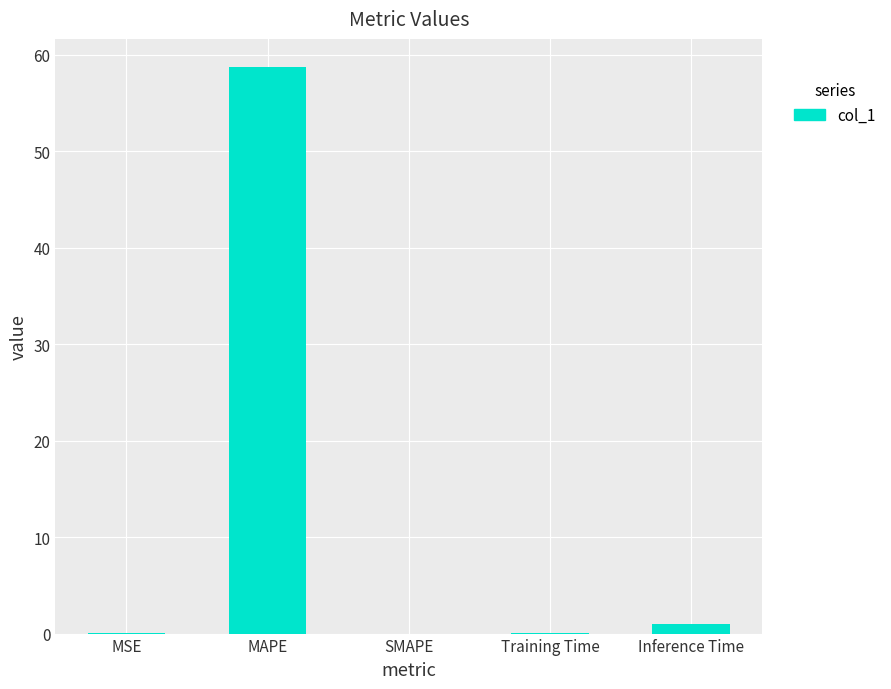

What is the greatest value displayed?

58.7